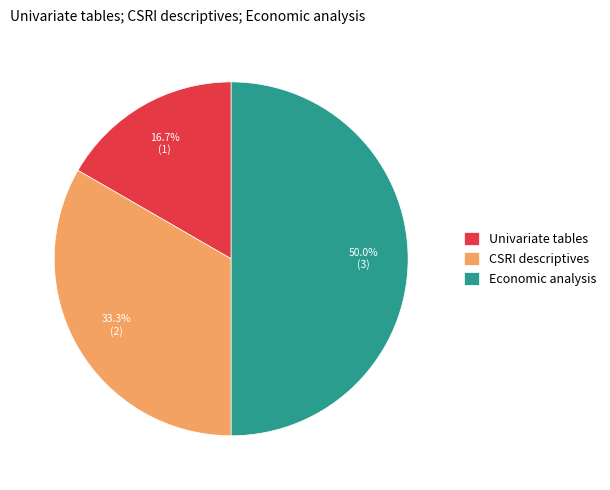

Does Univariate tables account for over 50% of the chart?

No